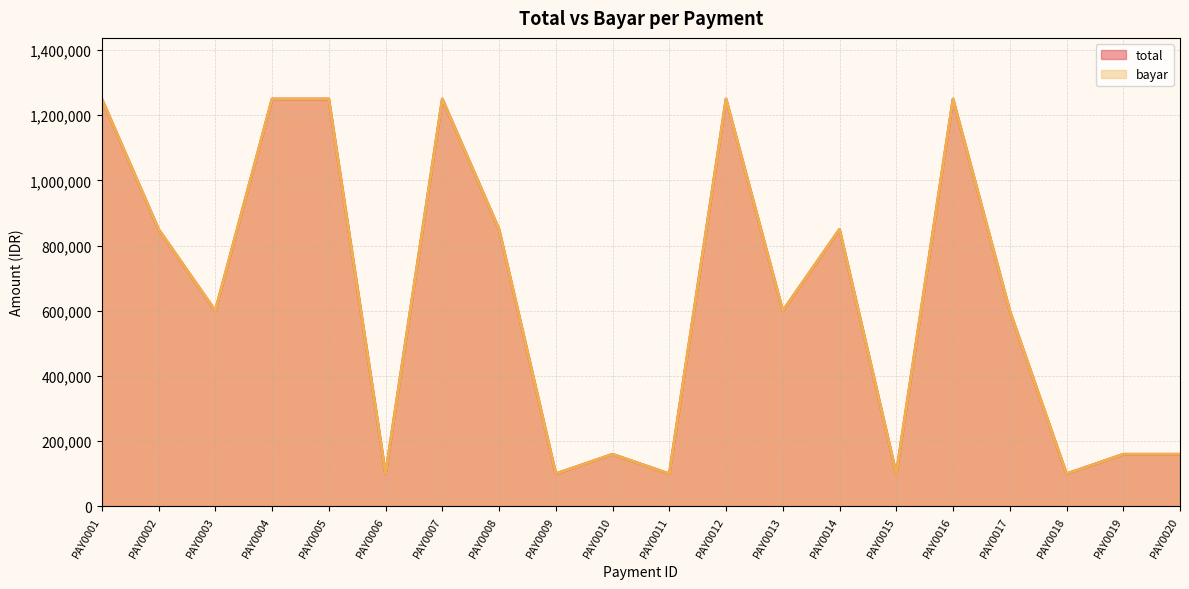

Where does the bayar series first go above 600000?

PAY0001